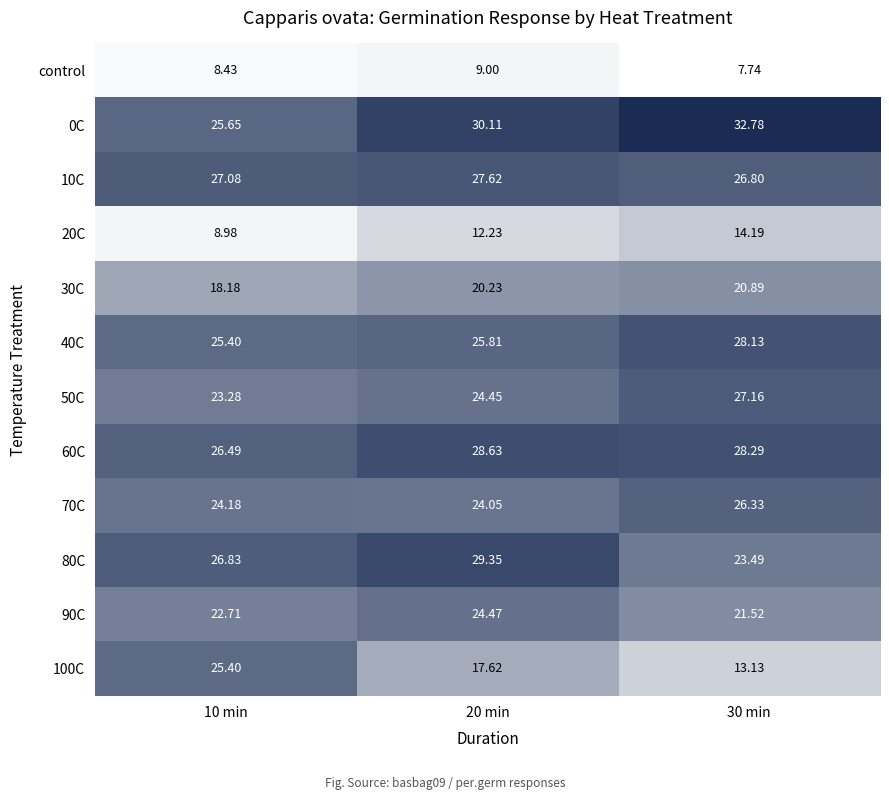

Is the value of 0C at 30 min greater than the value of 50C at 30 min?

Yes